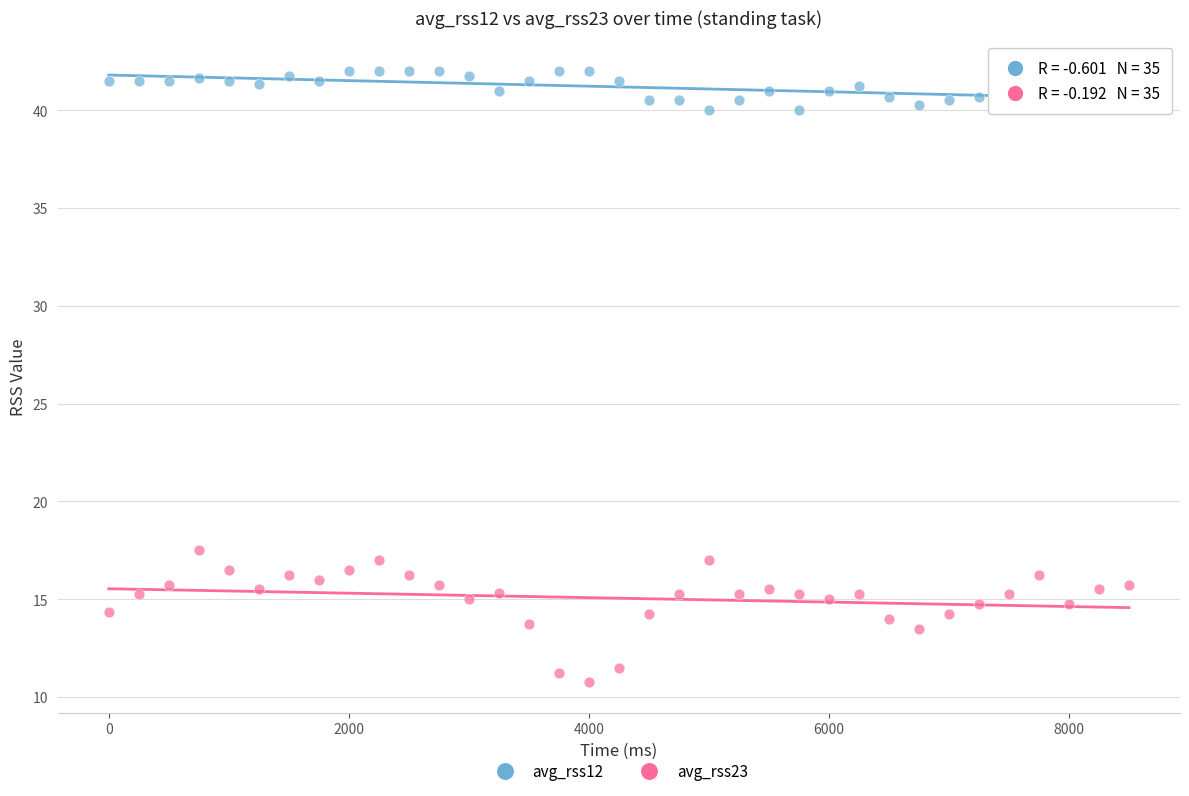

Across all series, what Y value is closest to 26?

17.5